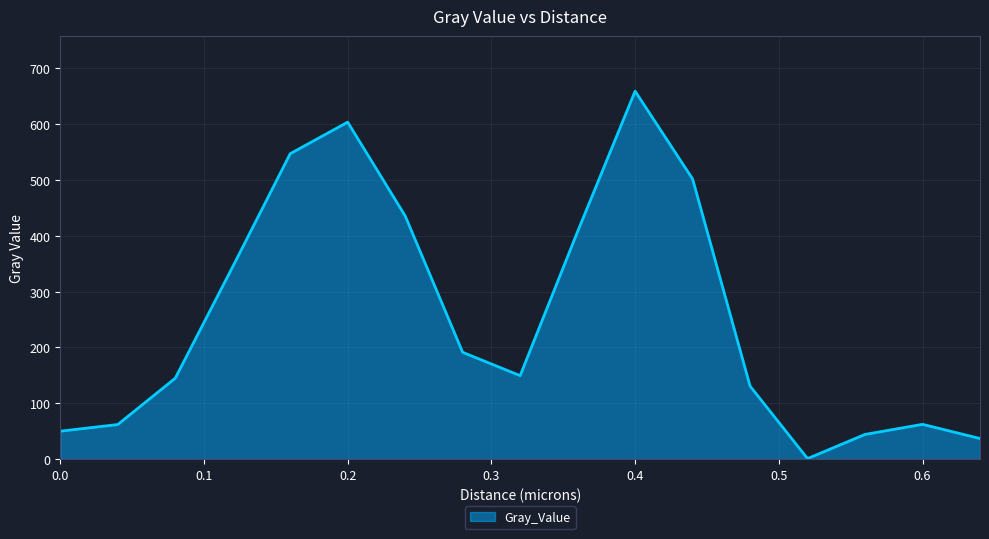

What is the greatest value displayed?

659.2